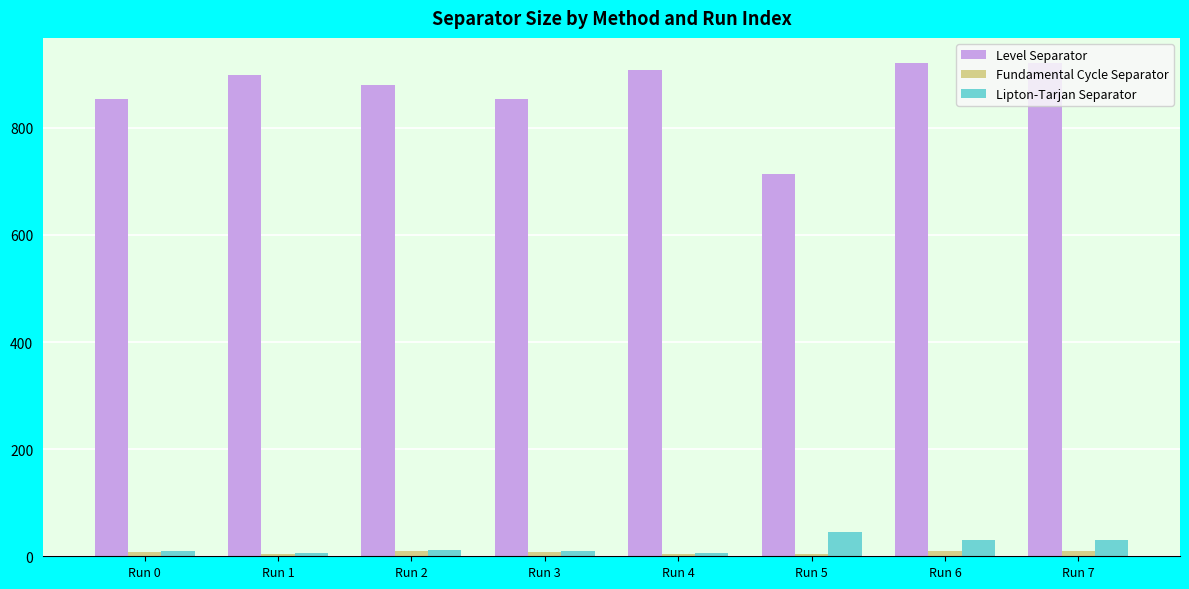

At how many categories does at least one series exceed 236?

8